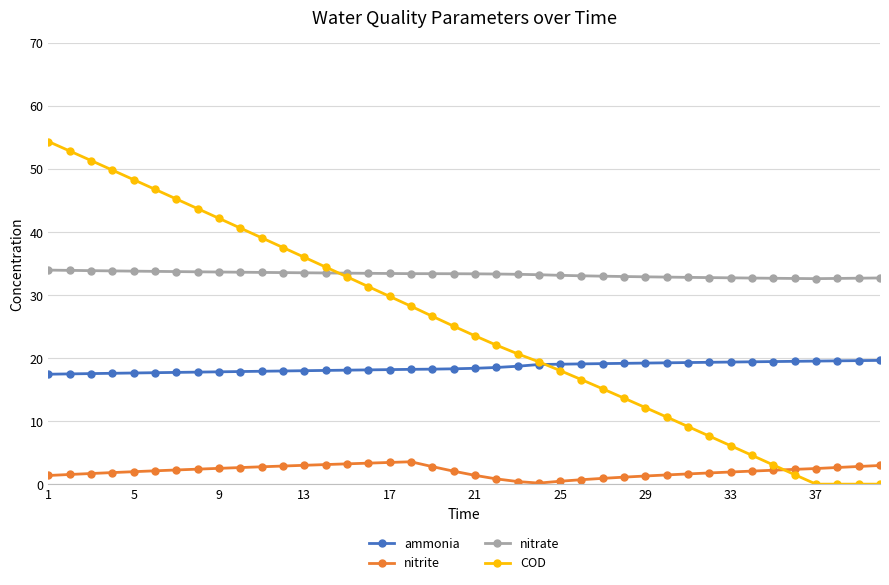

Which series has the largest total across all categories?

nitrate